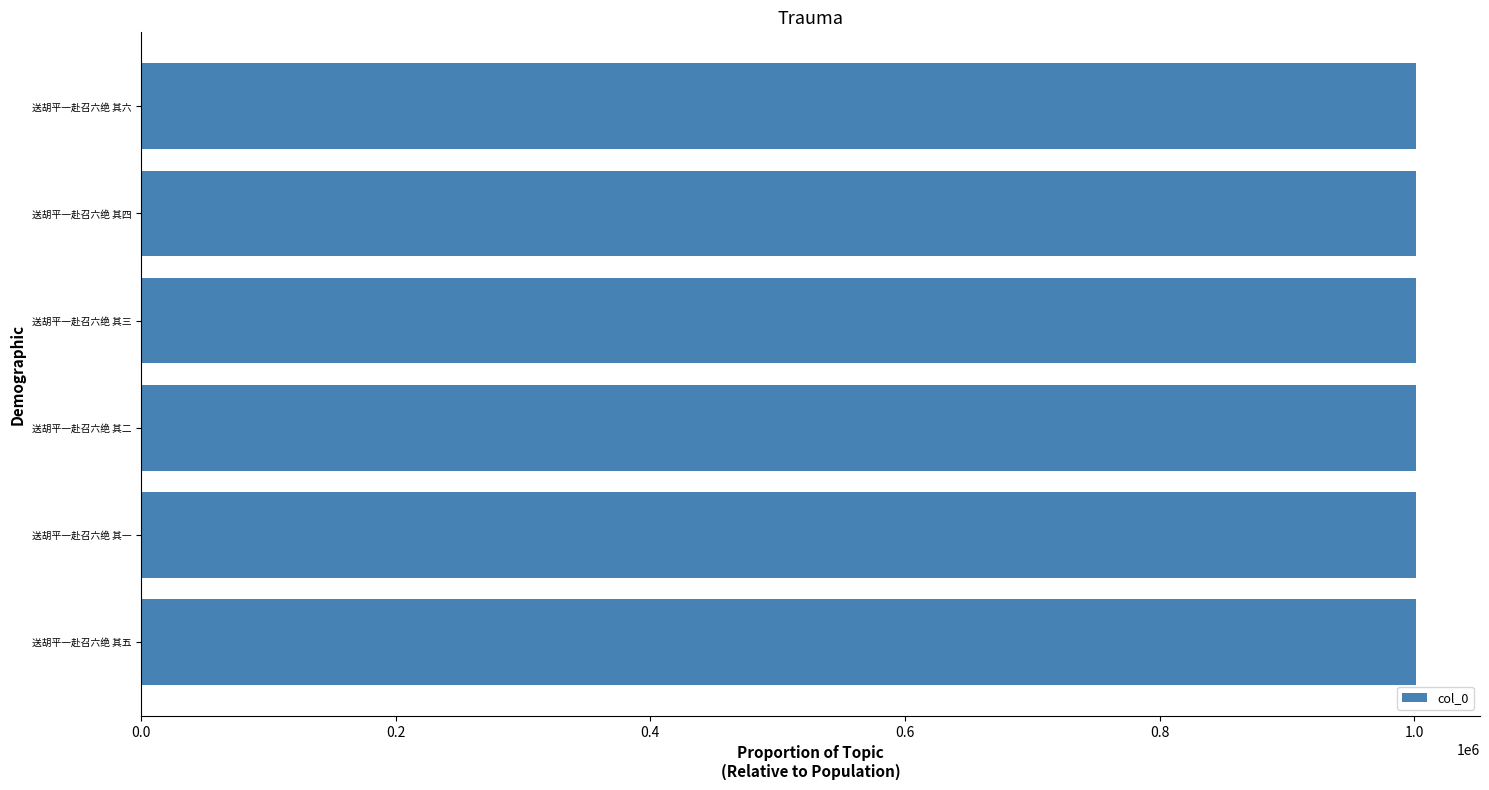

What is the average value?

1001384